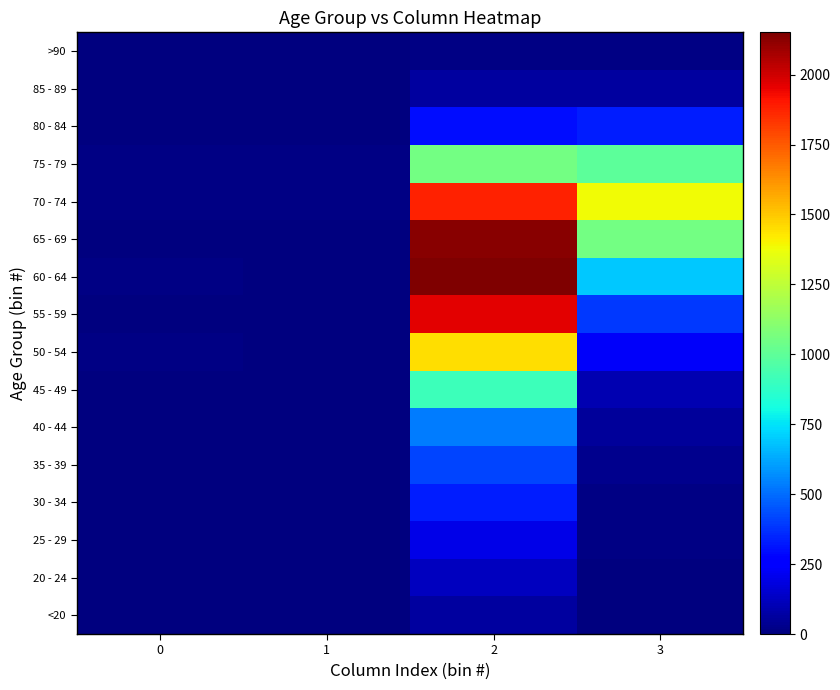

List the series in order of their peak value, highest first.

60 - 64, 65 - 69, 55 - 59, 70 - 74, 50 - 54, 75 - 79, 45 - 49, 40 - 44, 35 - 39, 30 - 34, 80 - 84, 25 - 29, 20 - 24, 85 - 89, <20, >90